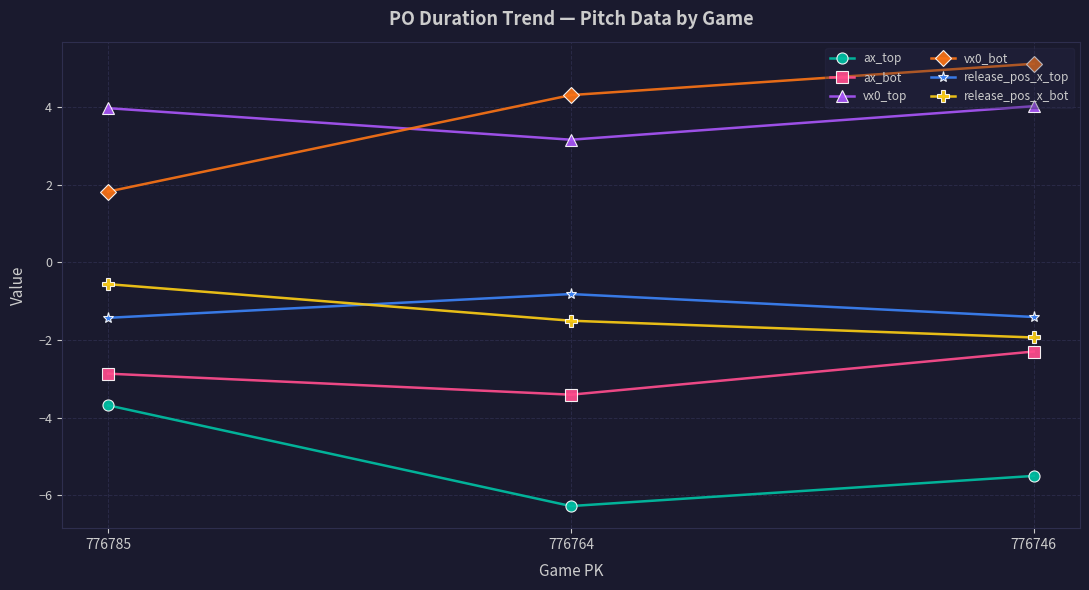

What is the total value across all series at 776746?

-2.0